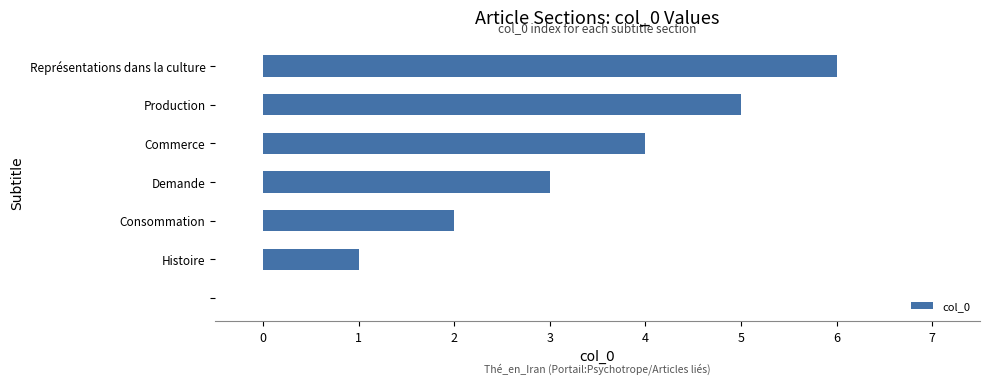

What is the sum of all values?

21